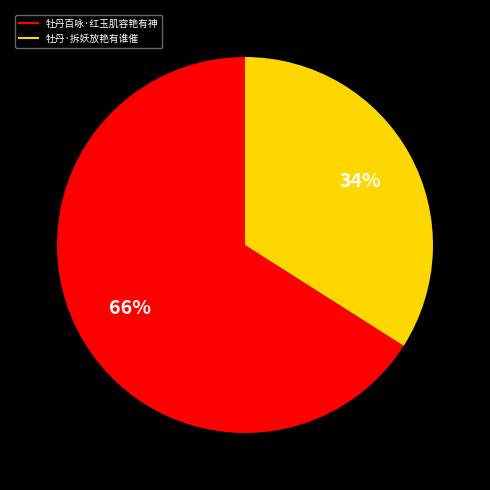

To the nearest percent, what is the difference between the 牡丹百咏·红玉肌容艳有神 and 牡丹·拆妖放艳有谁催 slice percentages?

32%